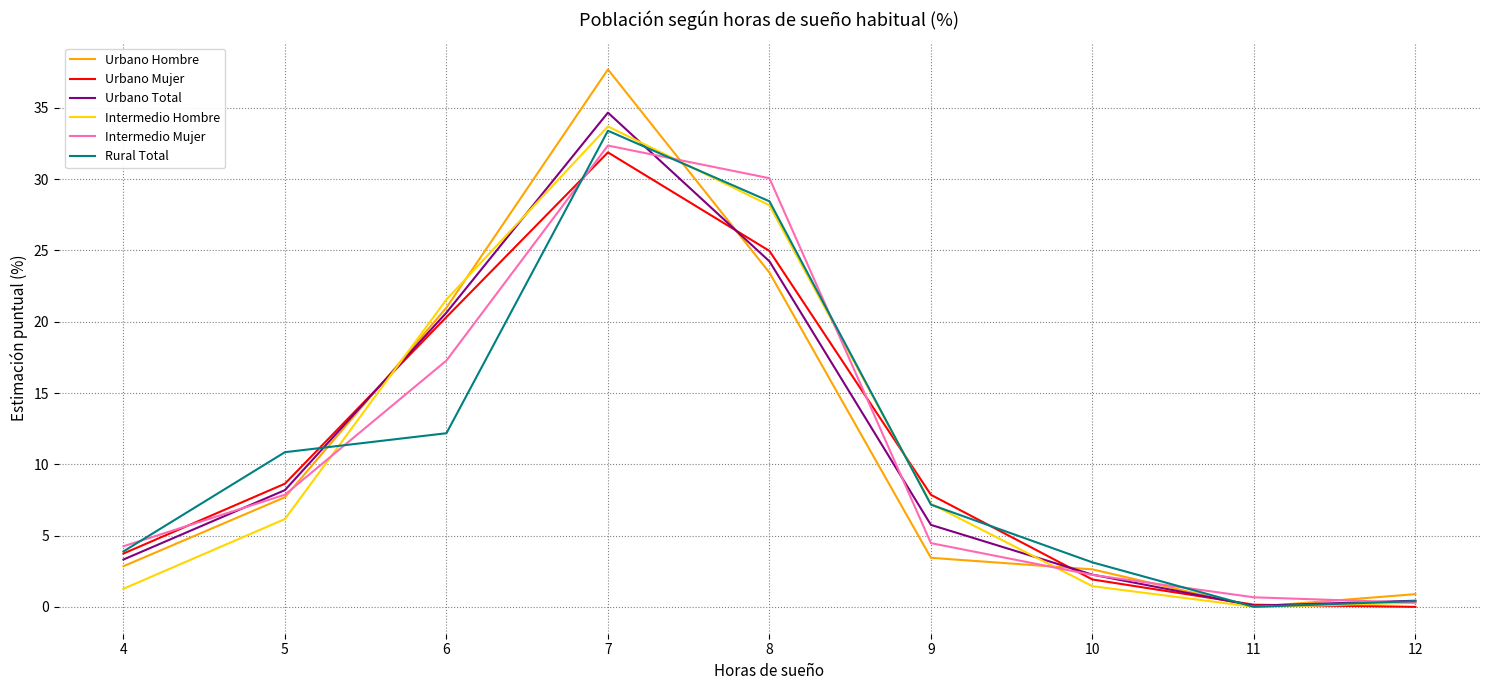

Which series has the widest spread of values?

Urbano Hombre